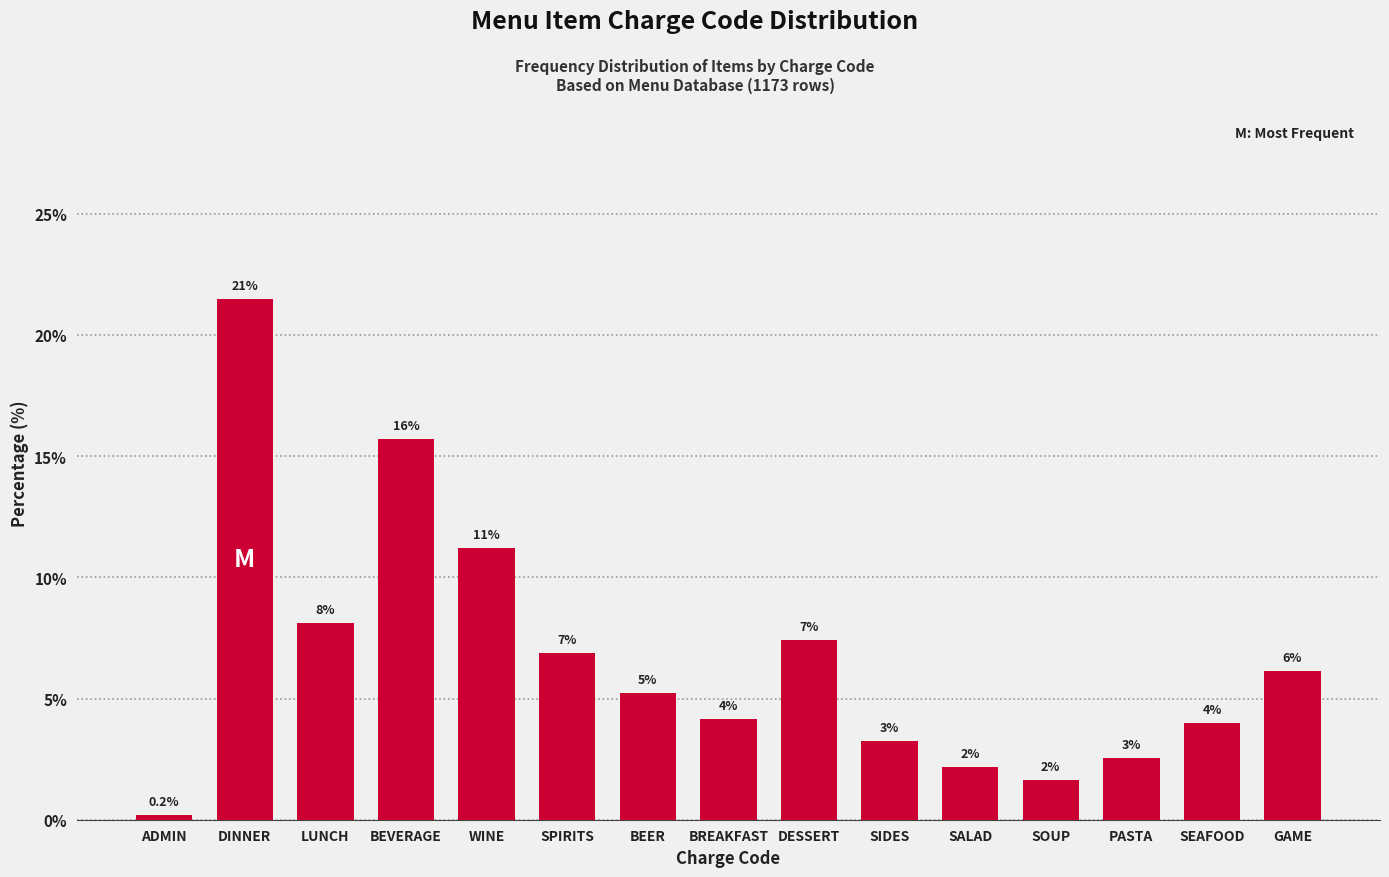

How many bars are there in total?

15